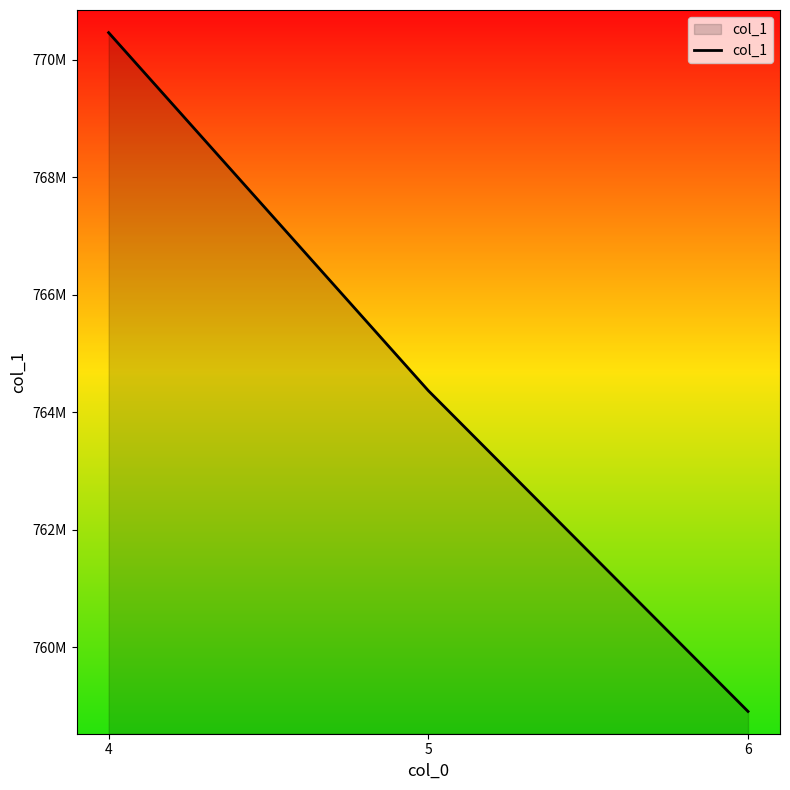

Does the chart have visible grid lines?

No